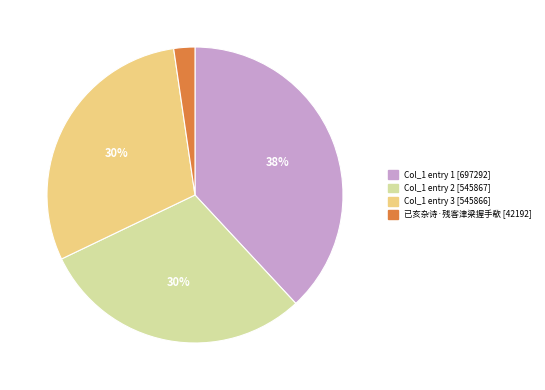

Is there any slice that represents more than half of the pie?

No